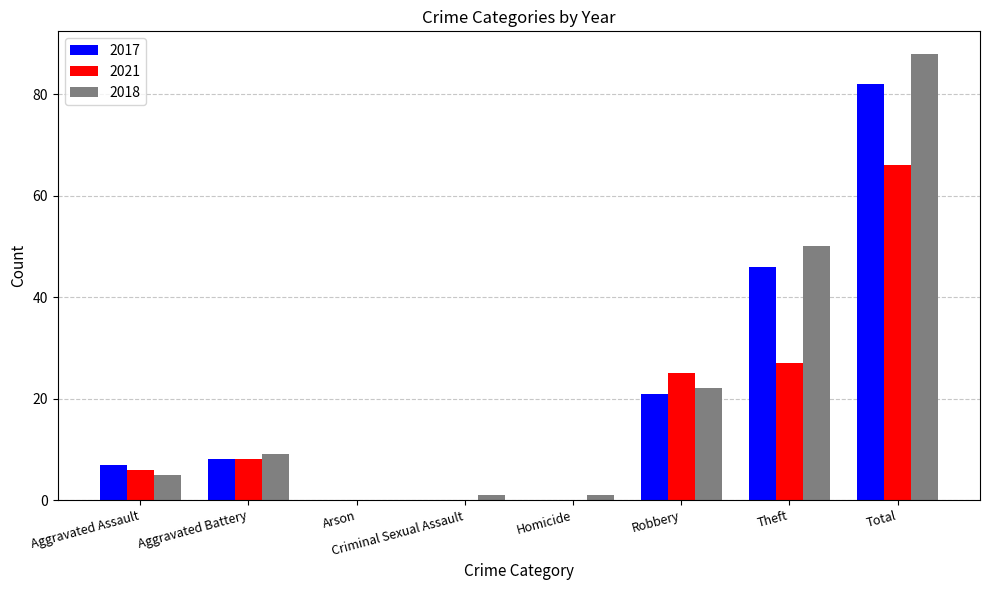

Is it true that 2018 equals 7 at Robbery?

False